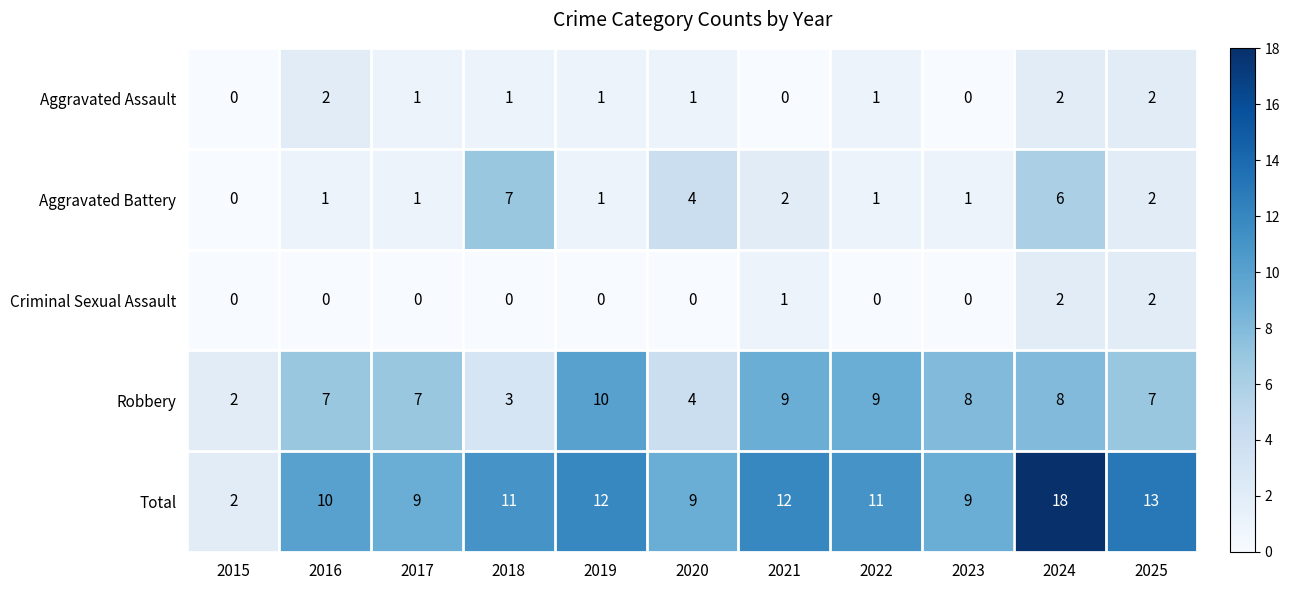

Which series has the widest spread of values?

Total